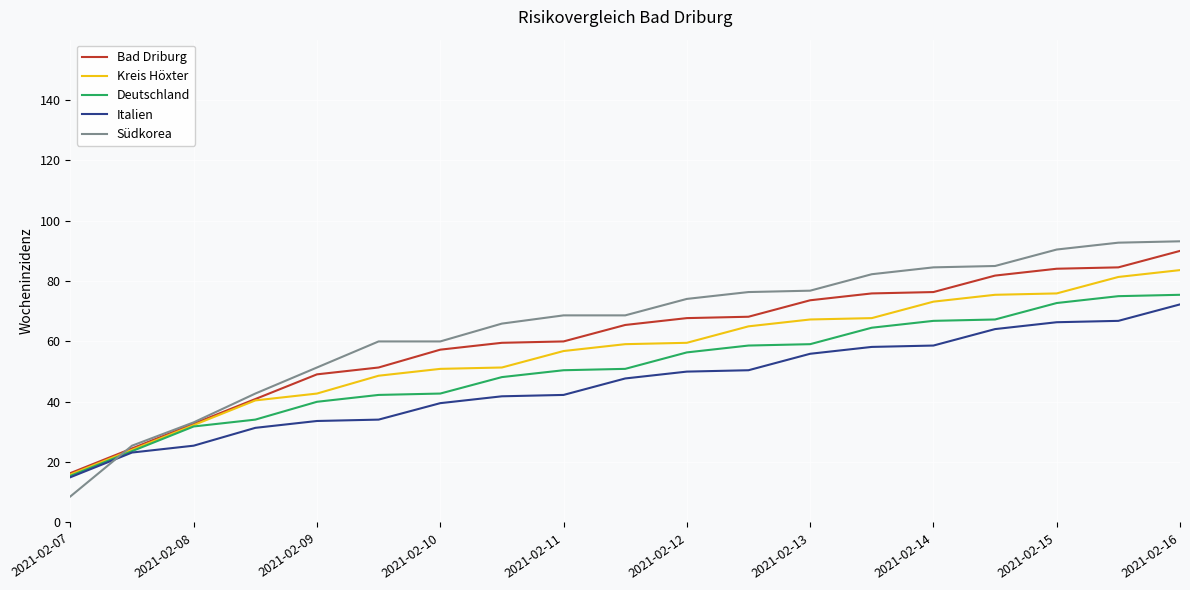

What is the maximum value shown in the chart?

93.2